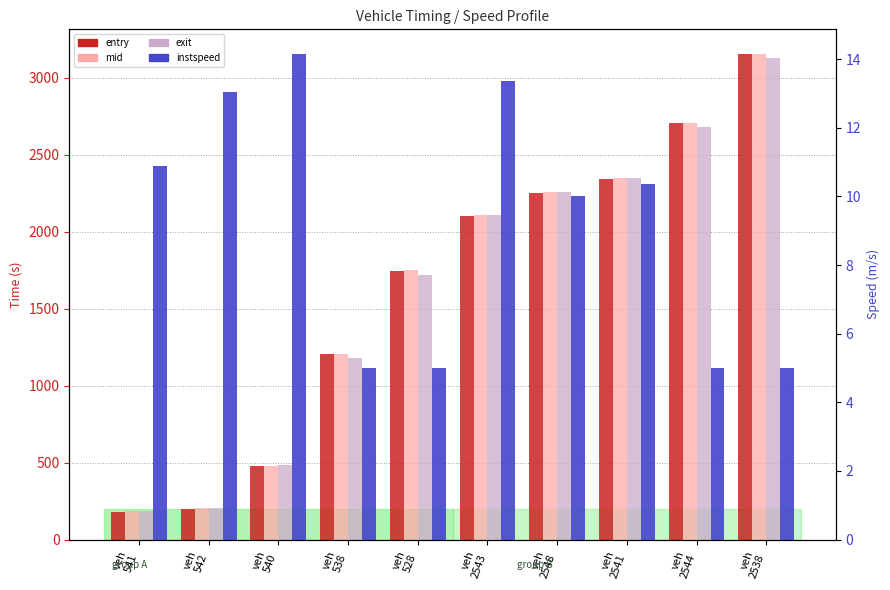

The value of exit at veh
528 is 2824.6. True or false?

False